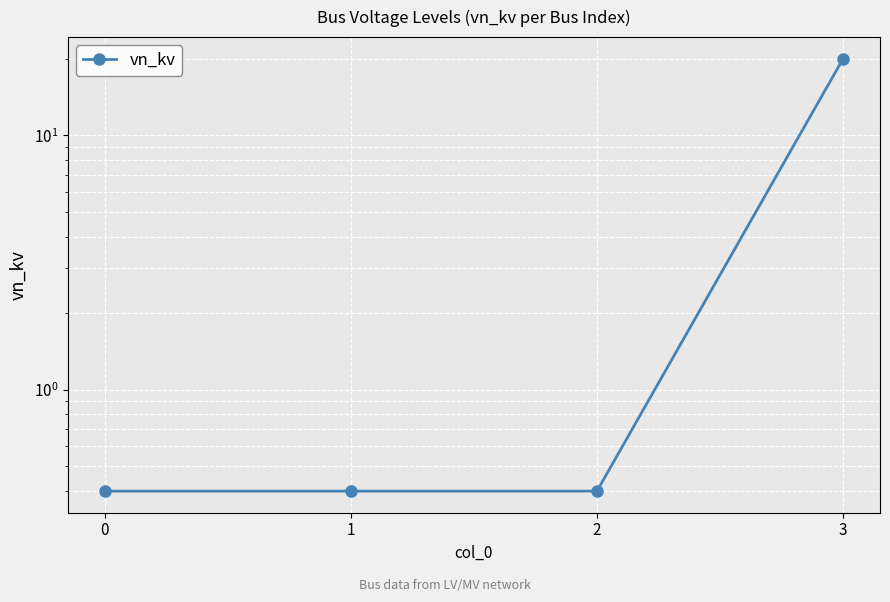

What is the maximum value shown in the chart?

20.0